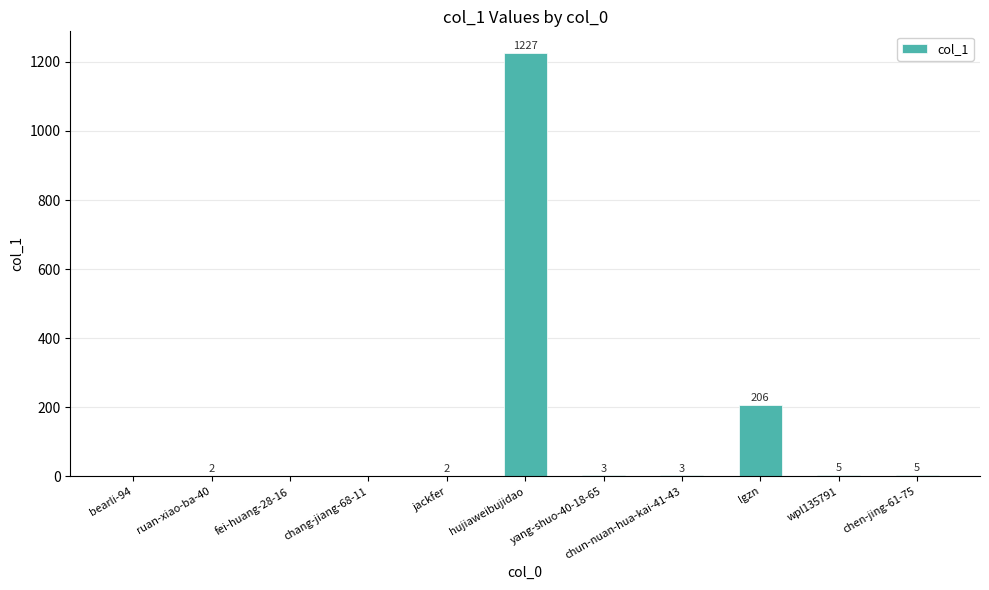

What is the sum of all values?

1453